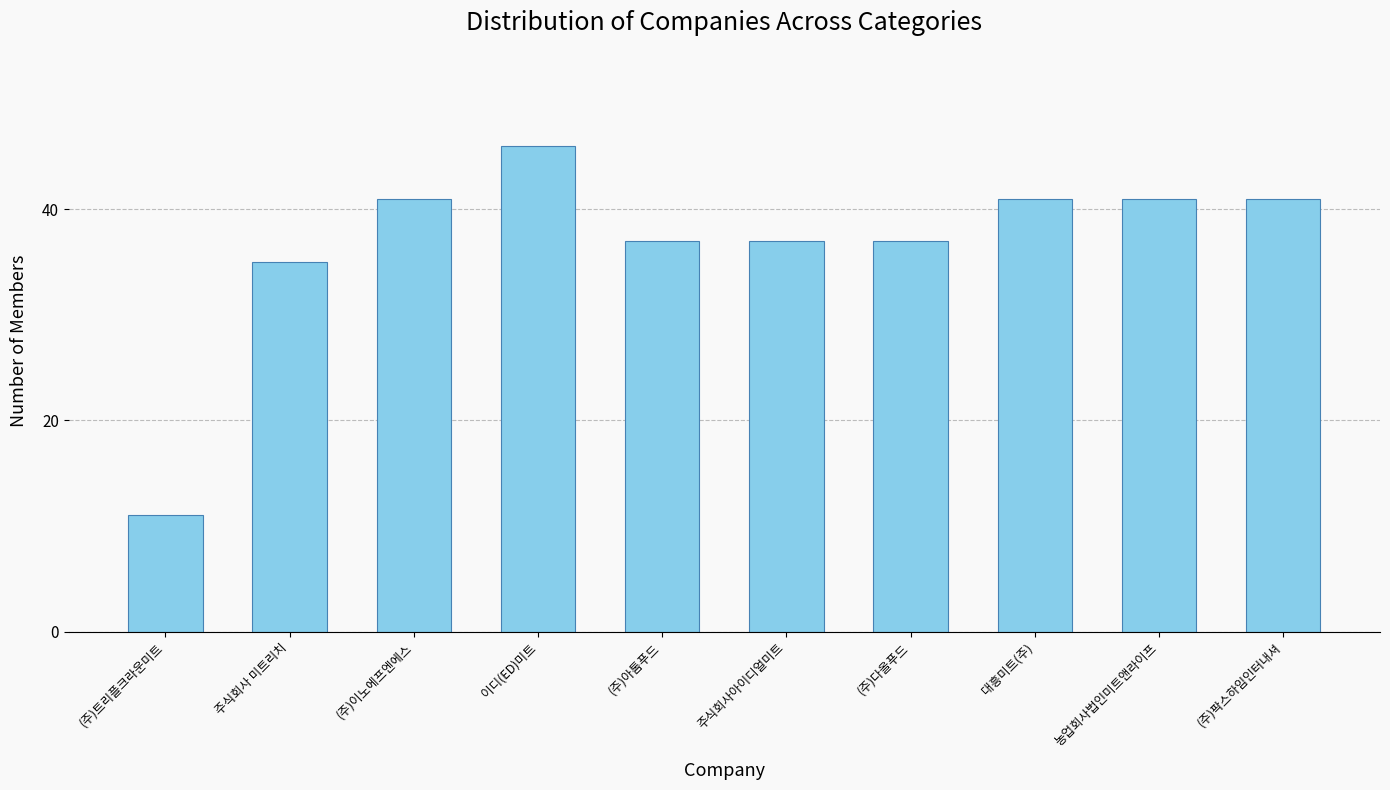

Is it true that the value at (주)다올푸드 is 37?

True